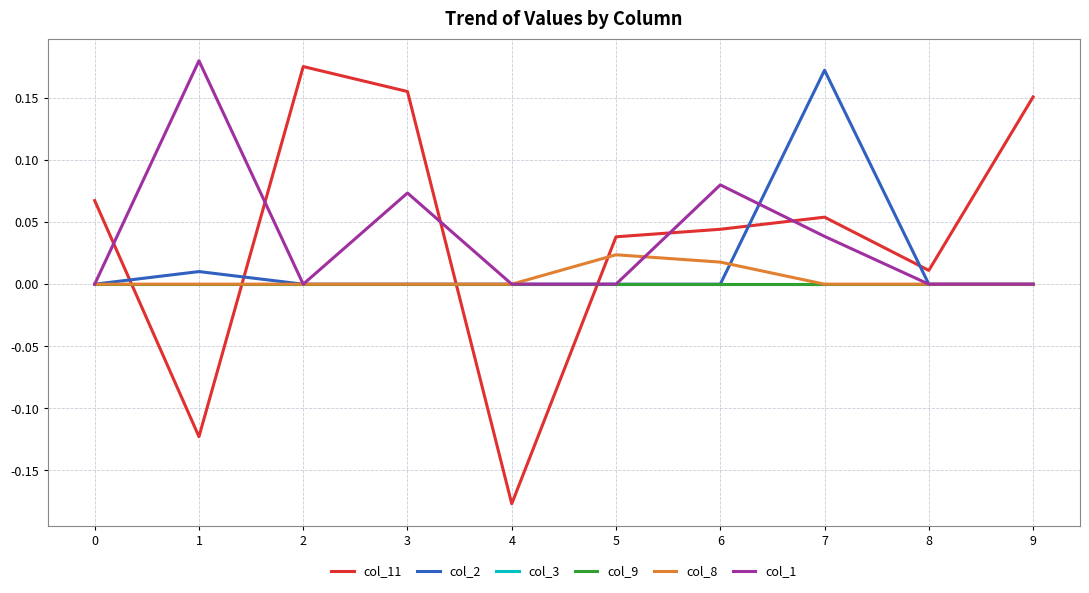

Which series has the largest total across all categories?

col_11